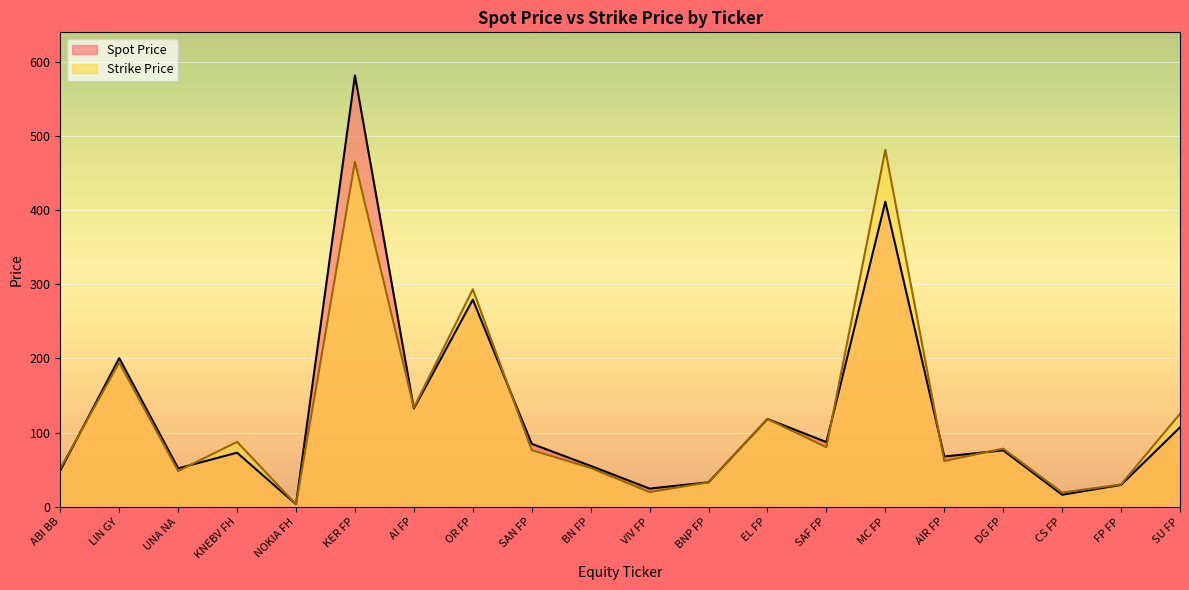

Reading left to right, transcribe all the data shown in this chart.

Spot Price: ABI BB=48.8	LIN GY=200.4	UNA NA=51.8	KNEBV FH=72.9	NOKIA FH=3.4	KER FP=581.4	AI FP=132.4	OR FP=279.2	SAN FP=84.9	BN FP=55.1	VIV FP=24.5	BNP FP=33.0	EL FP=118.3	SAF FP=87.2	MC FP=411.2	AIR FP=67.8	DG FP=76.1	CS FP=16.2	FP FP=29.5	SU FP=107.2
Strike Price: ABI BB=51.7	LIN GY=194.4	UNA NA=48.2	KNEBV FH=87.5	NOKIA FH=3.3	KER FP=465.1	AI FP=133.7	OR FP=293.2	SAN FP=76.4	BN FP=52.4	VIV FP=19.9	BNP FP=33.0	EL FP=118.3	SAF FP=80.2	MC FP=481.1	AIR FP=61.7	DG FP=78.4	CS FP=19.2	FP FP=30.1	SU FP=125.4